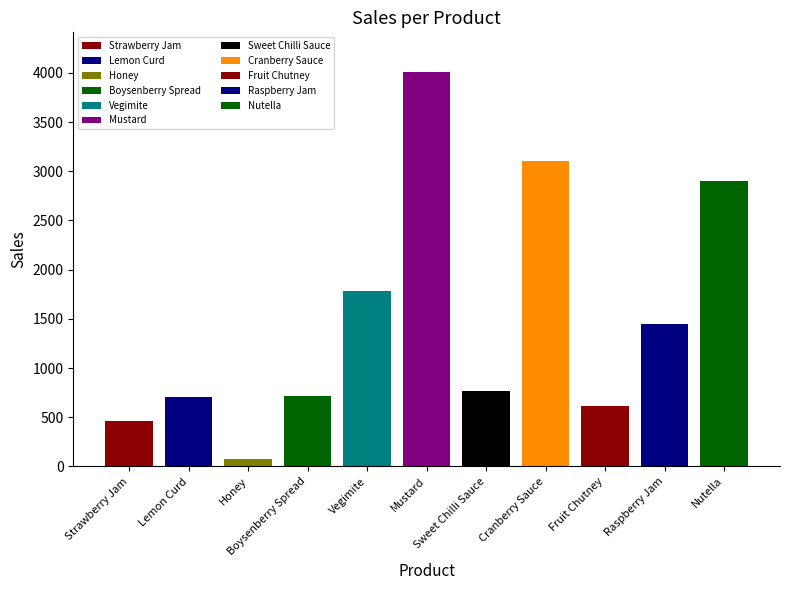

What is the label of the 9th bar from the right?

Honey